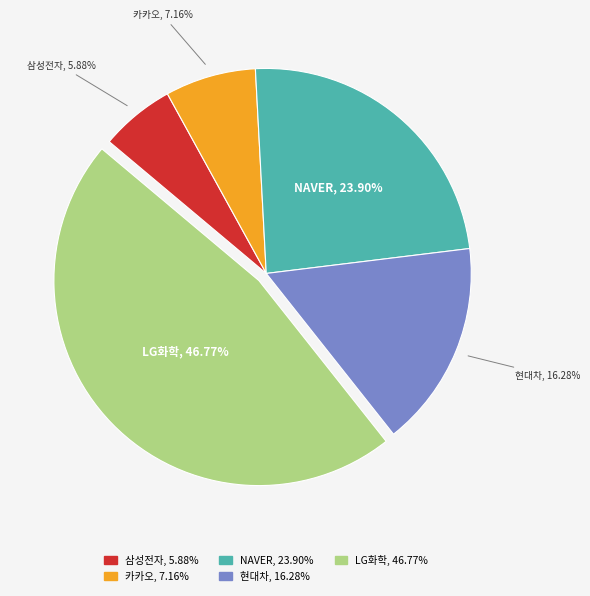

Which has a higher value, NAVER or 삼성전자?

NAVER